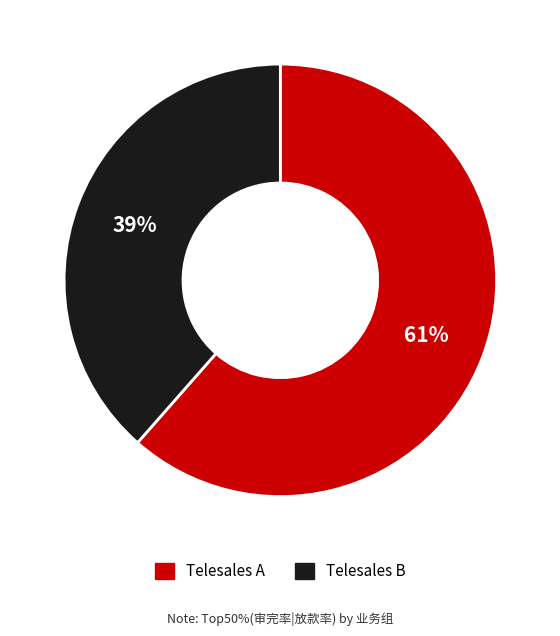

Which category has the biggest portion of the pie?

Telesales A